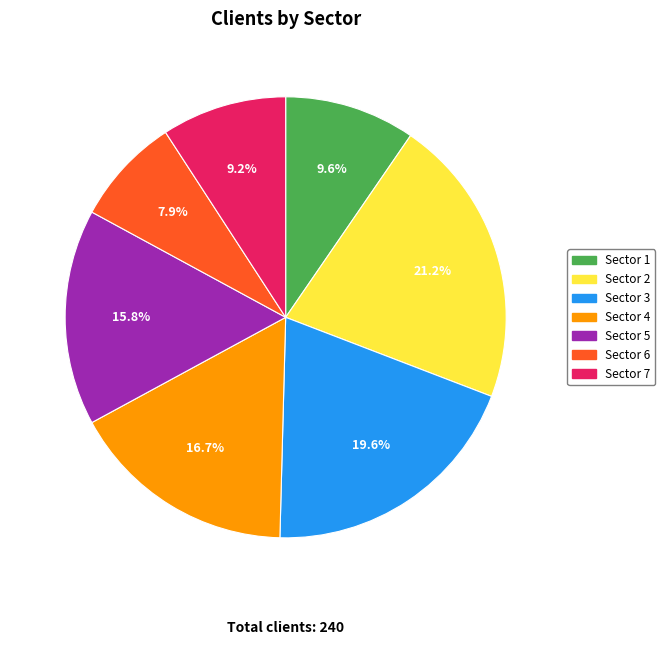

To the nearest percent, what is the average slice percentage?

14%